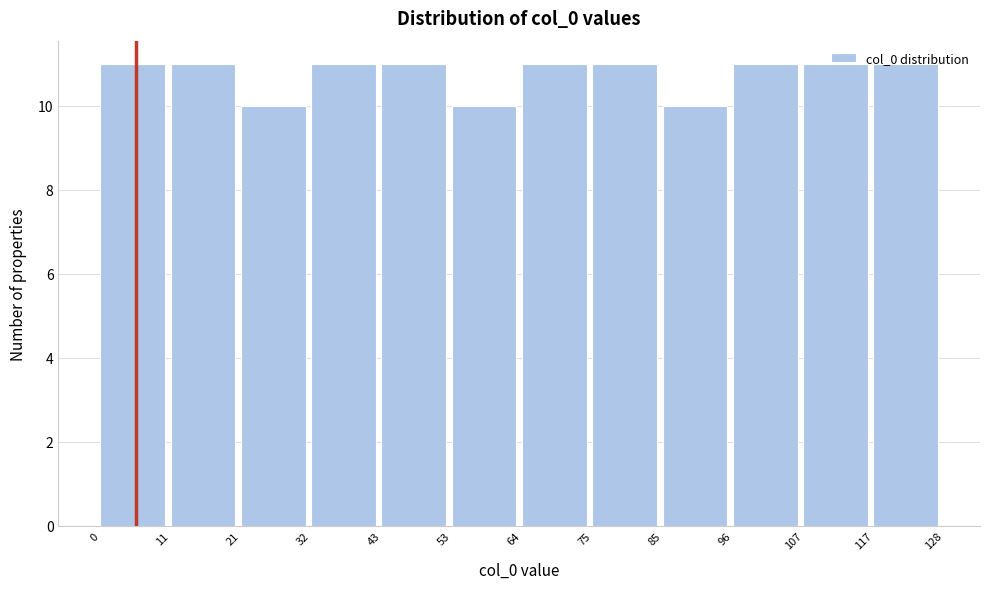

How tall is the bar that spans 85 to 96 on the x-axis? The values are not printed on the chart, so give them approximately, as read against the axis.

10